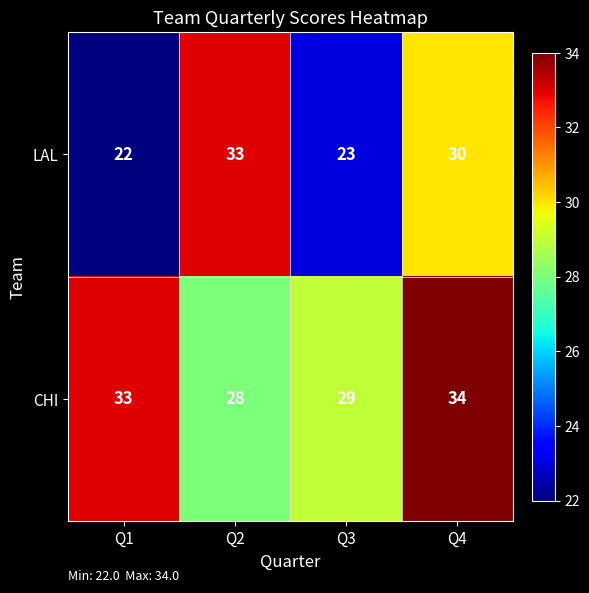

Which category has the highest value across all series?

Q4